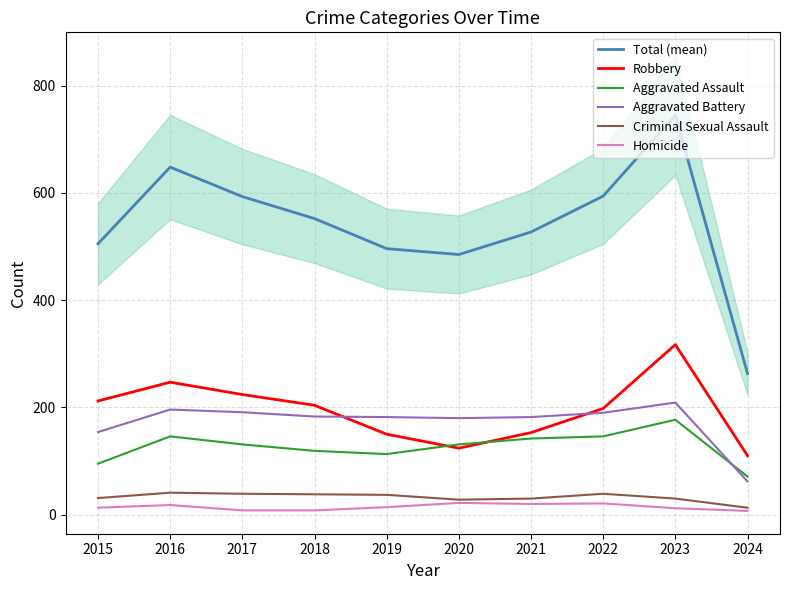

What are all the series names shown in the legend?

Total (mean), Robbery, Aggravated Assault, Aggravated Battery, Criminal Sexual Assault, Homicide